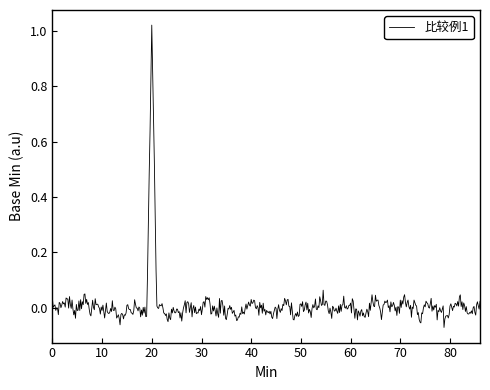

How many lines are shown in the chart?

1